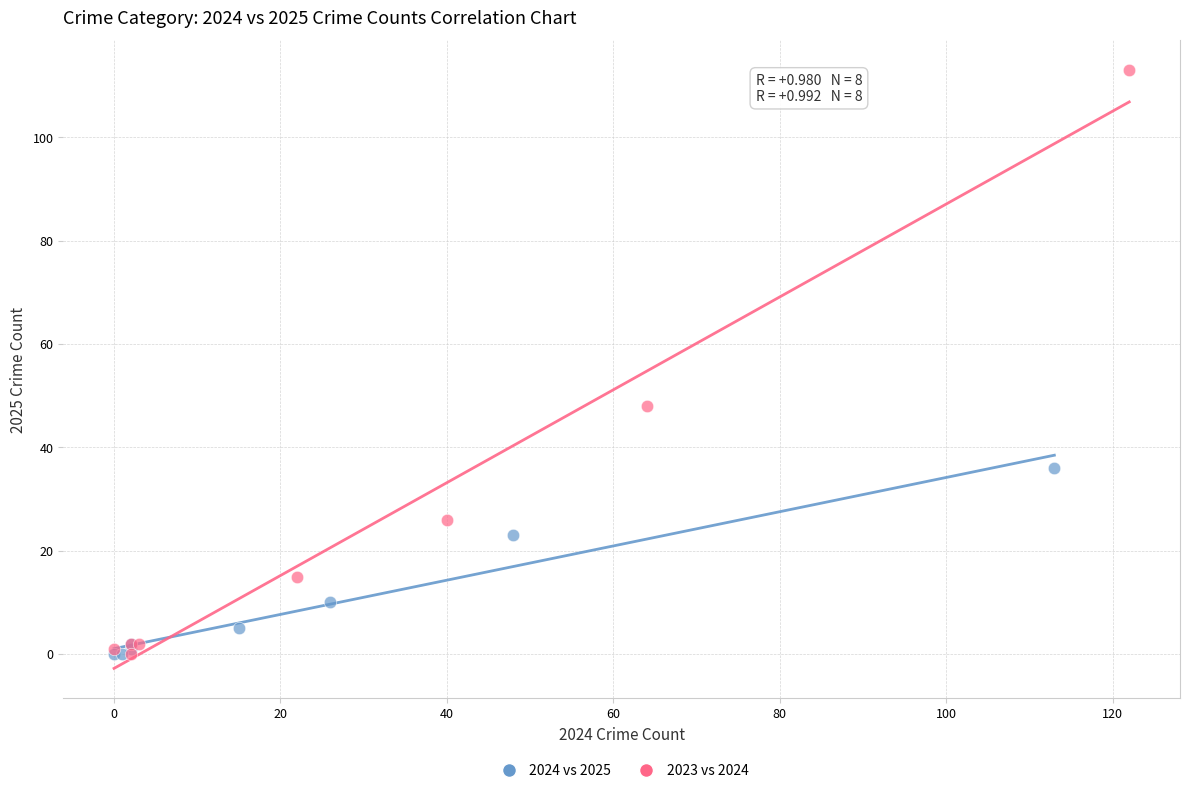

Which series reaches the maximum Y coordinate?

2023 vs 2024